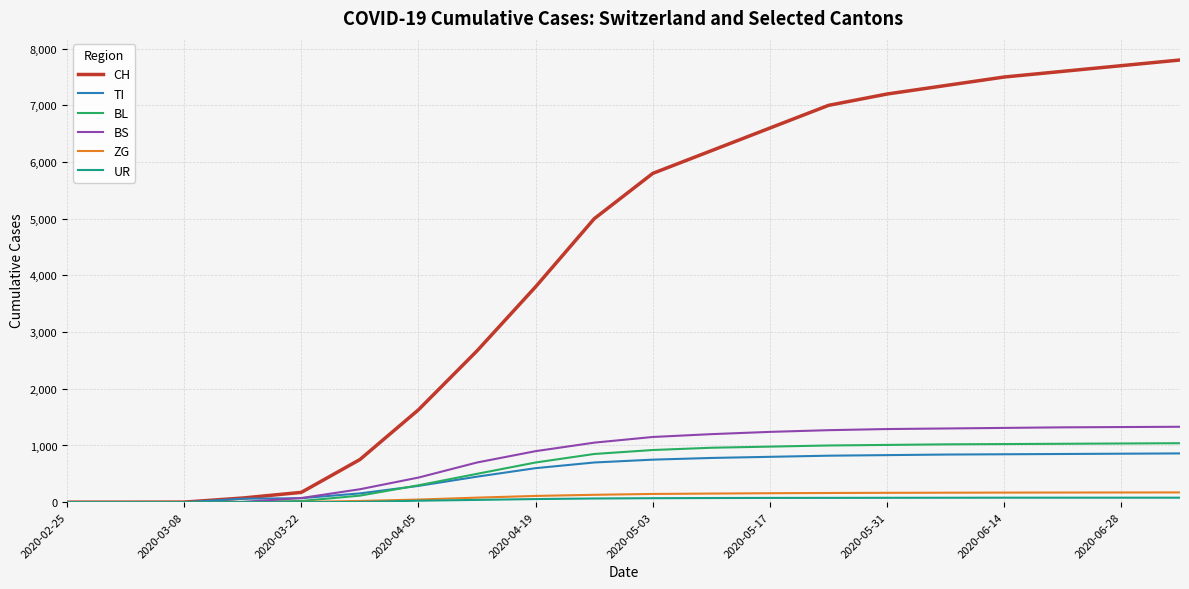

Which series has the largest range (max minus min)?

CH